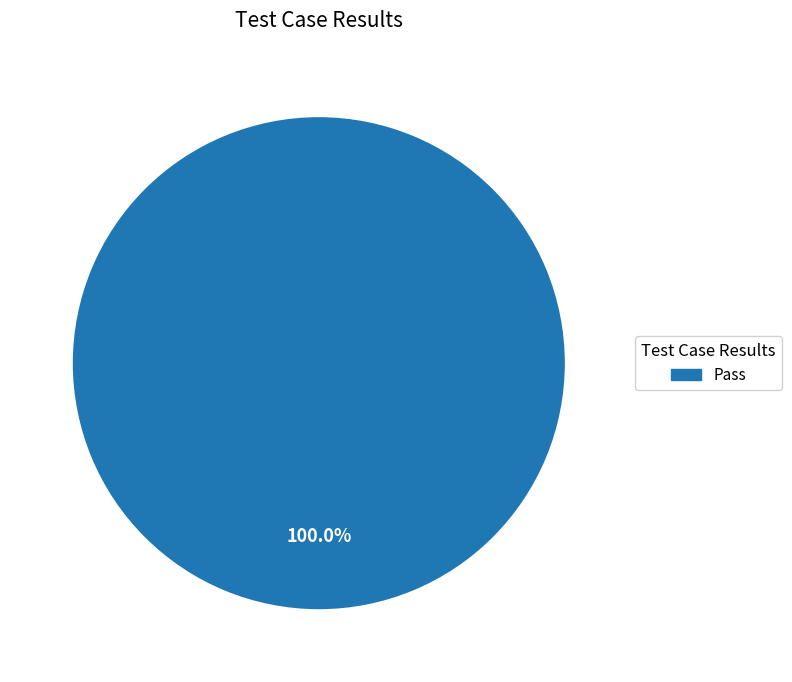

Rank the categories by value from lowest to highest.

Pass